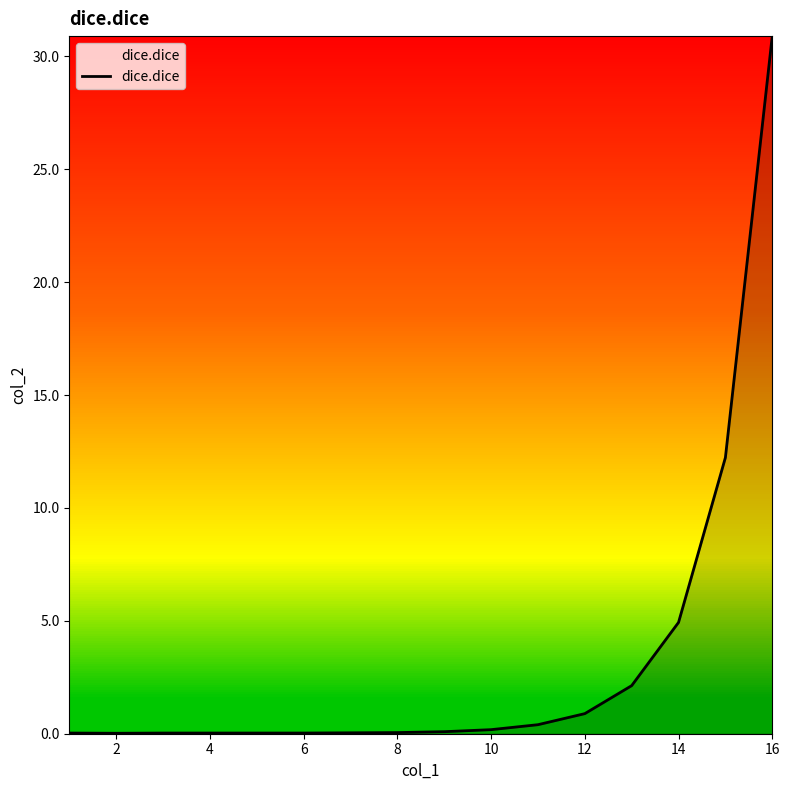

What is the difference between the maximum and minimum values?

30.9